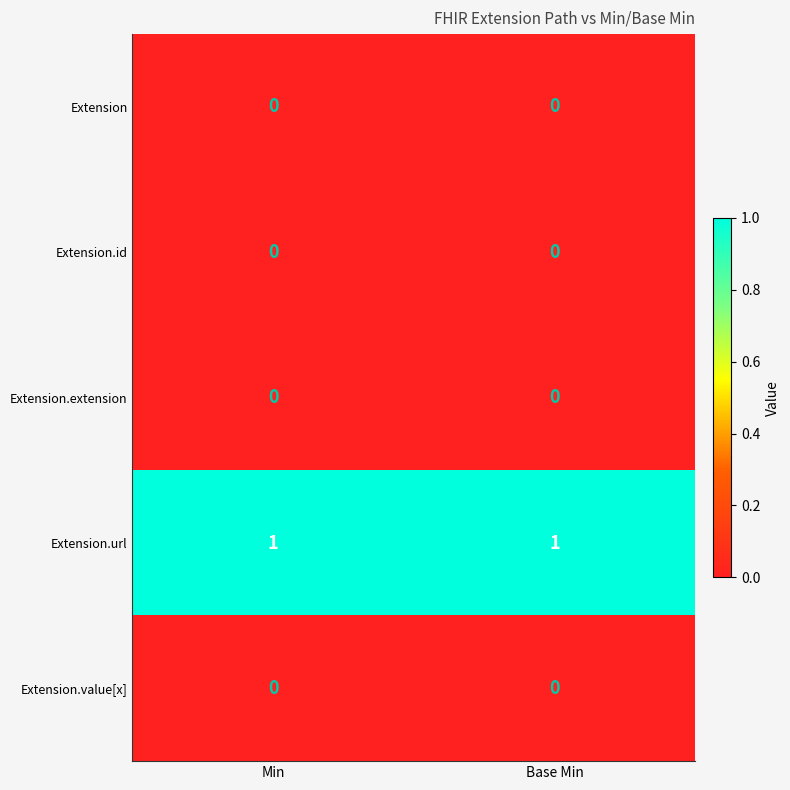

Reading right to left, list all the values displayed in this chart.

Extension: 0	0
Extension.id: 0	0
Extension.extension: 0	0
Extension.url: 1	1
Extension.value[x]: 0	0